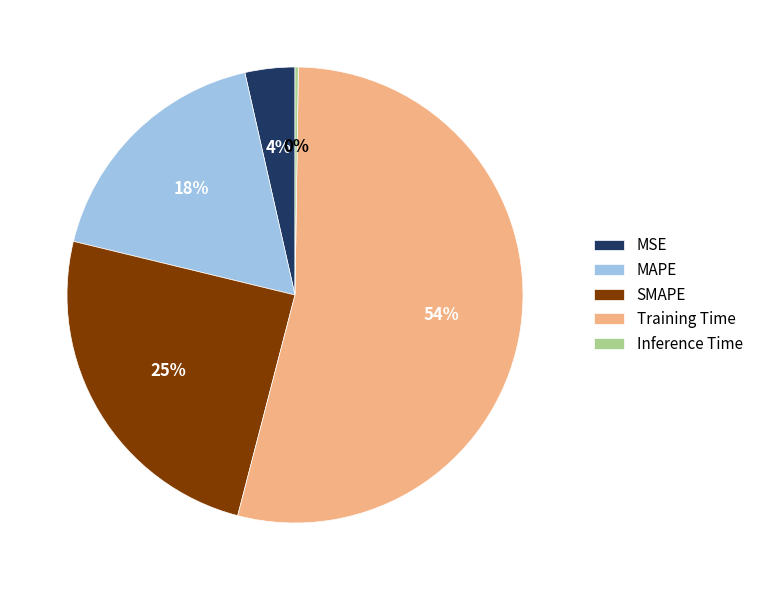

Combined, do MSE and SMAPE account for over 50%?

No